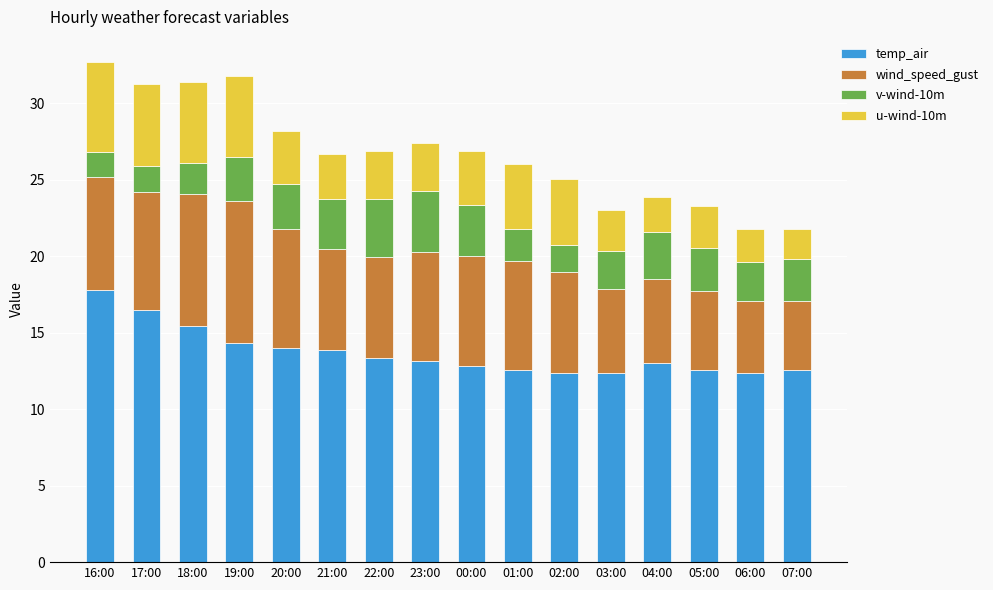

How many distinct data groups are displayed?

4